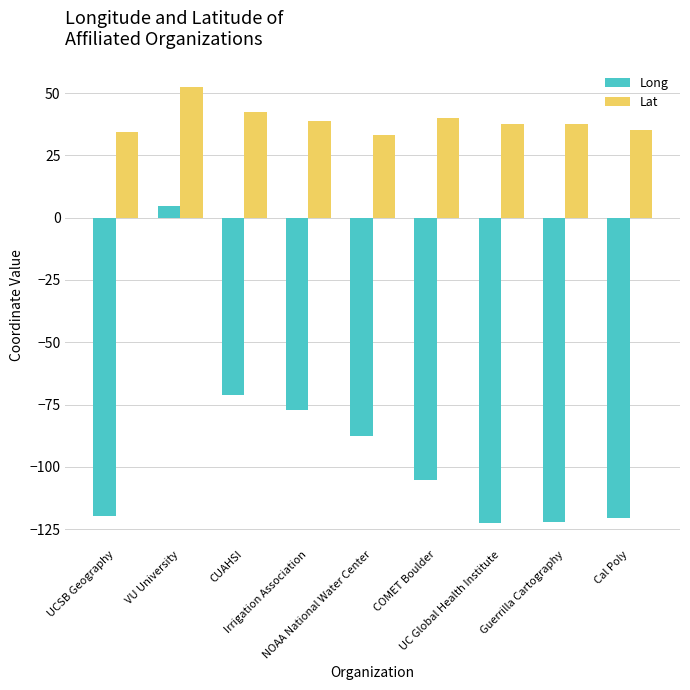

What is the label of the 2nd bar from the left?

VU University